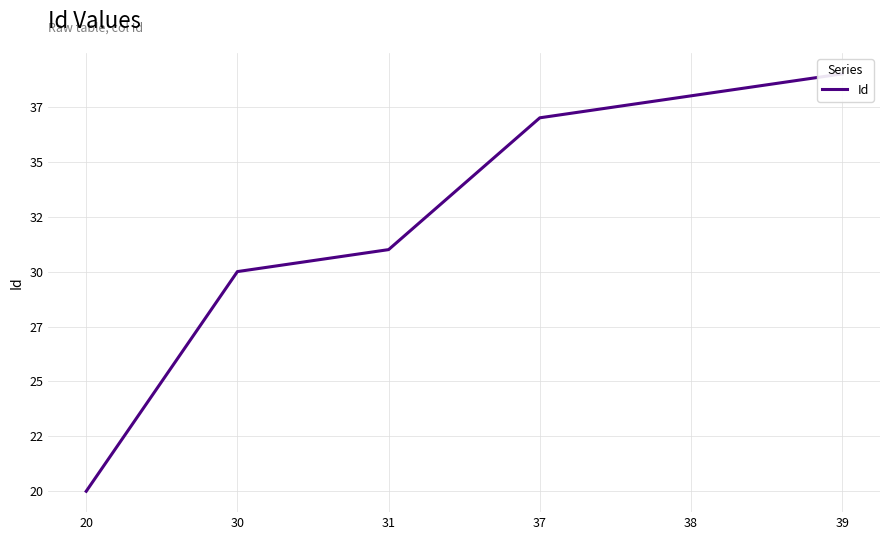

What is the value of the 5th point from the left?

38